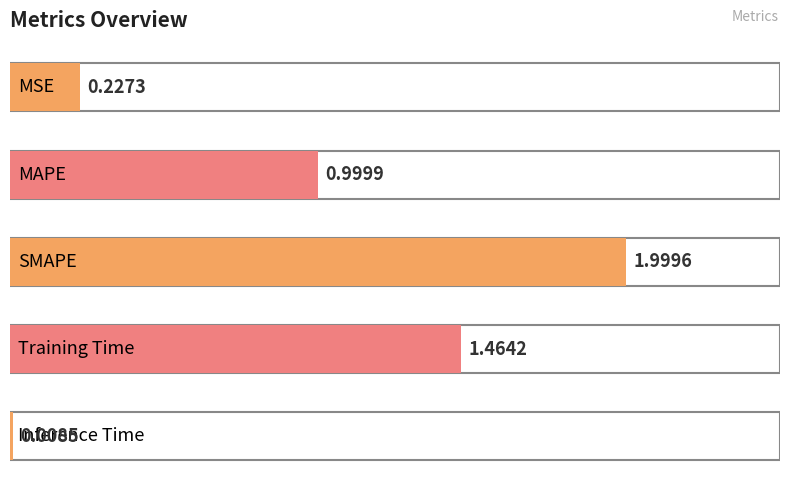

What is the maximum value shown in the chart?

2.0